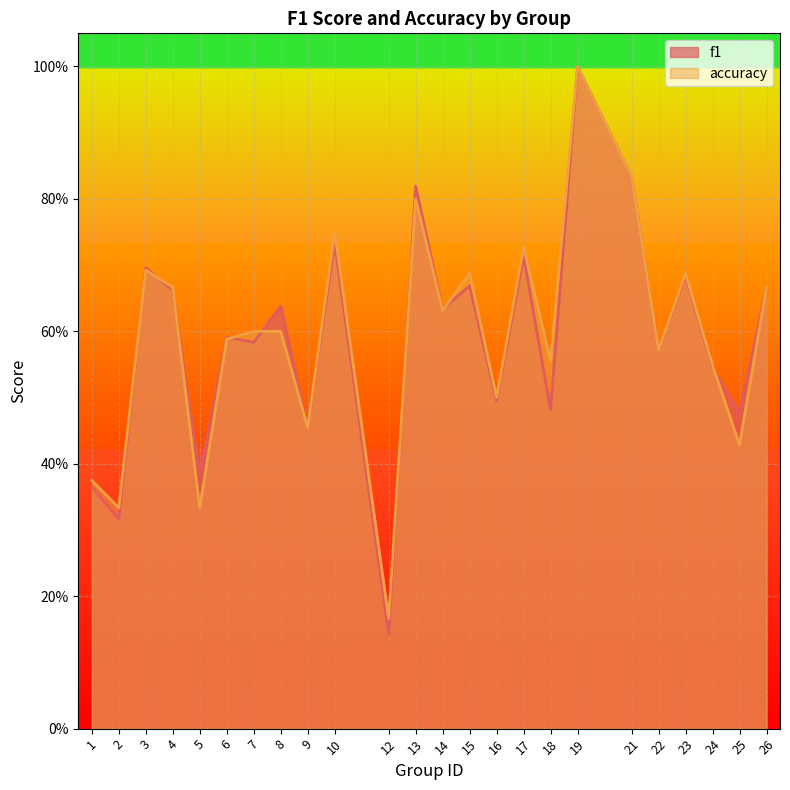

What is the total value across all series at 1?

0.7